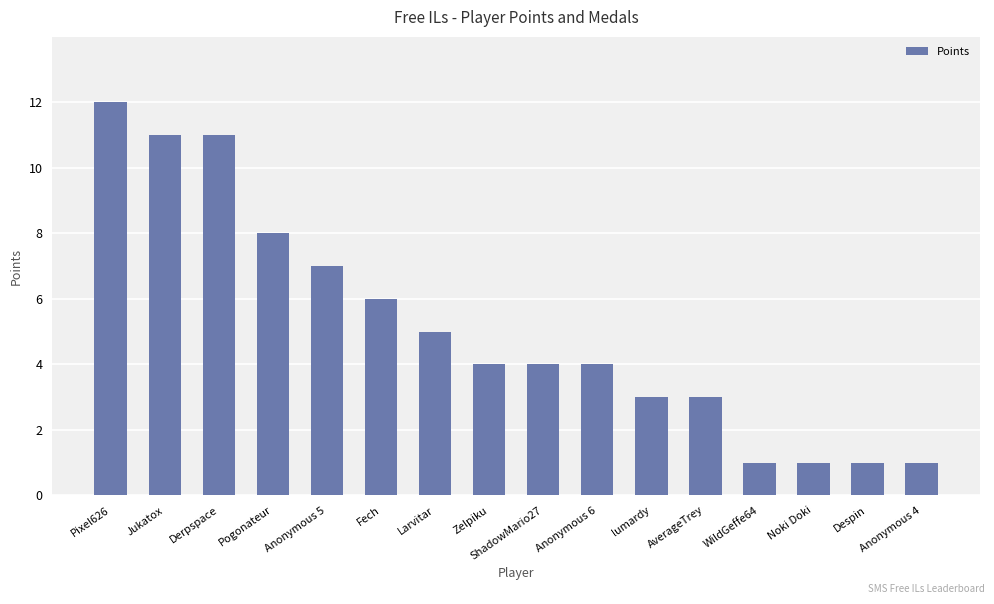

Are the bars horizontal?

No